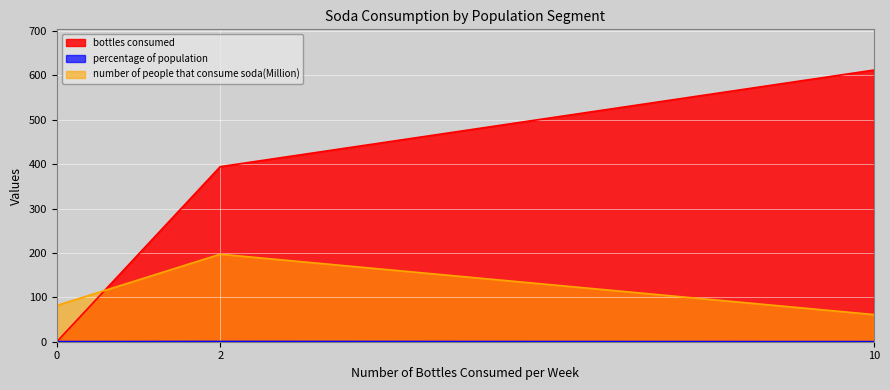

What is the difference between the maximum and second lowest values in the bottles consumed series?

217.6